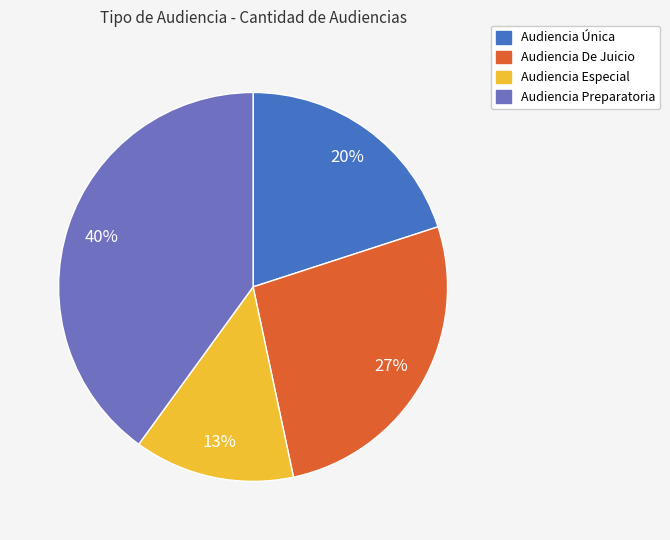

Approximately how many times larger is the value at Audiencia Preparatoria compared to Audiencia Única?

2.0